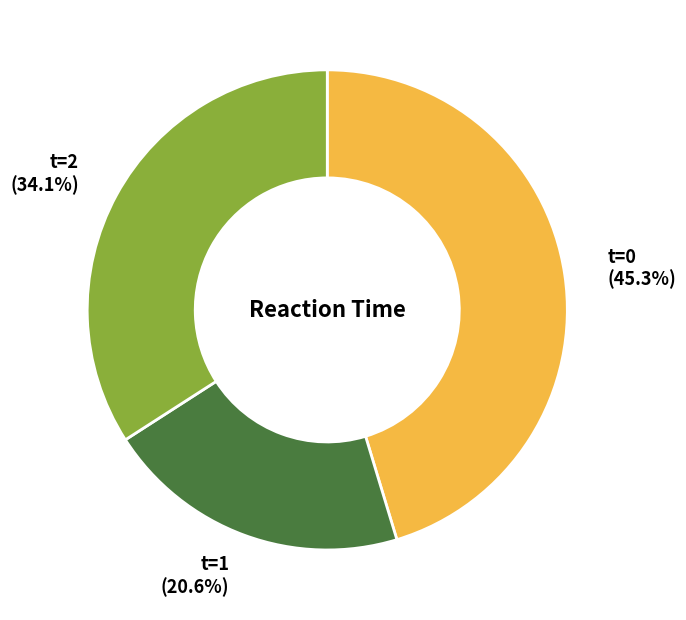

Does any single category account for the majority?

No